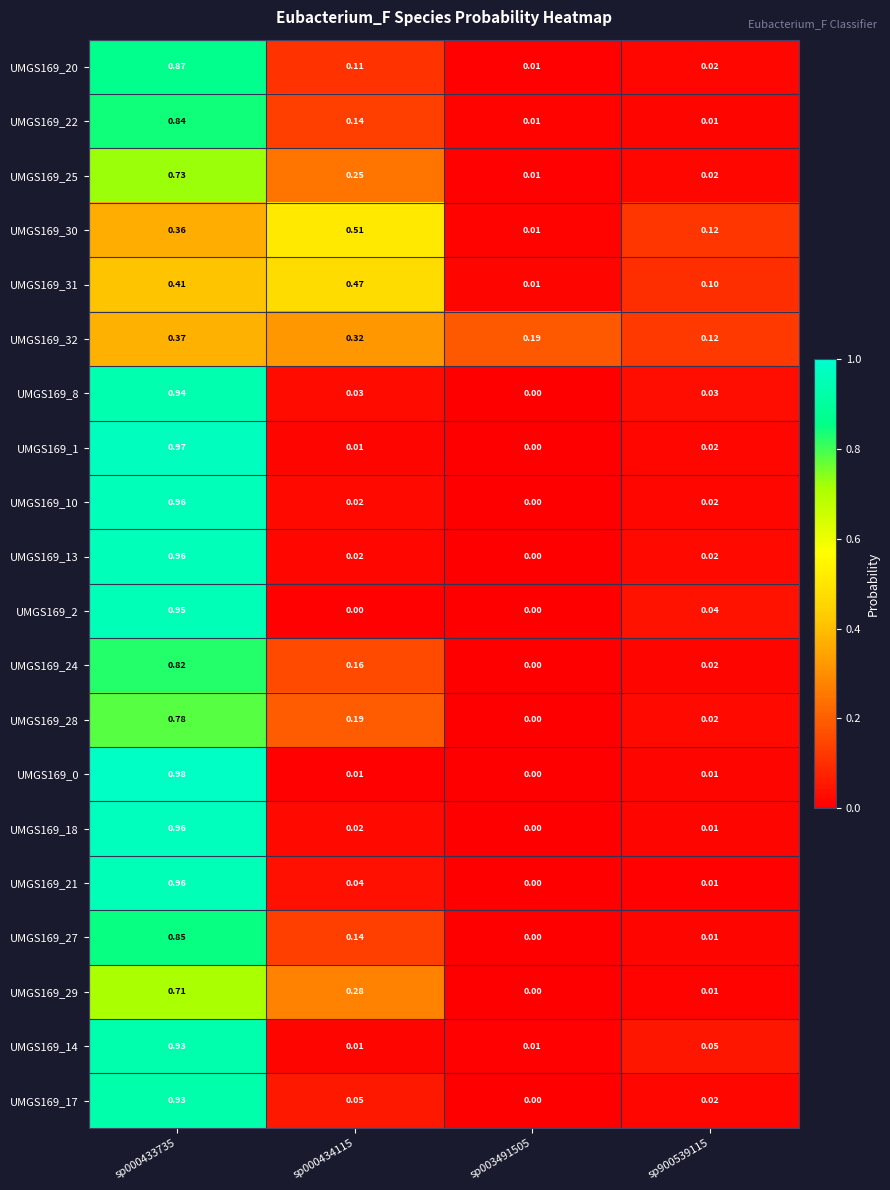

Is the value of UMGS169_30 at sp900539115 greater than the value of UMGS169_27 at sp000433735?

No